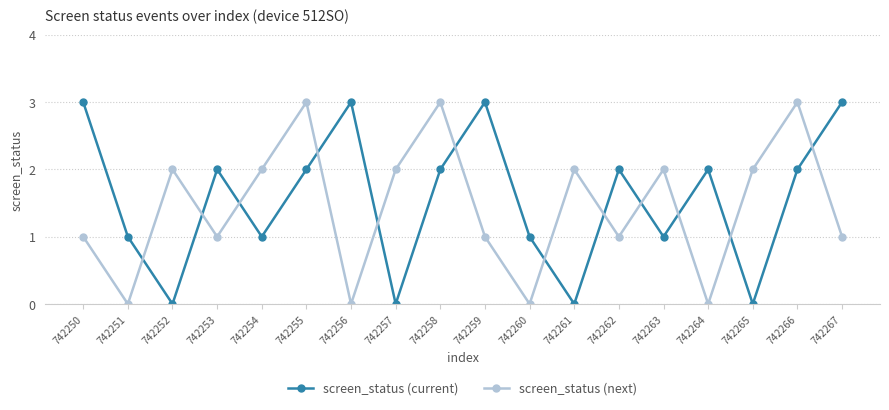

At 742260, list the series in order from largest to smallest.

screen_status (current), screen_status (next)